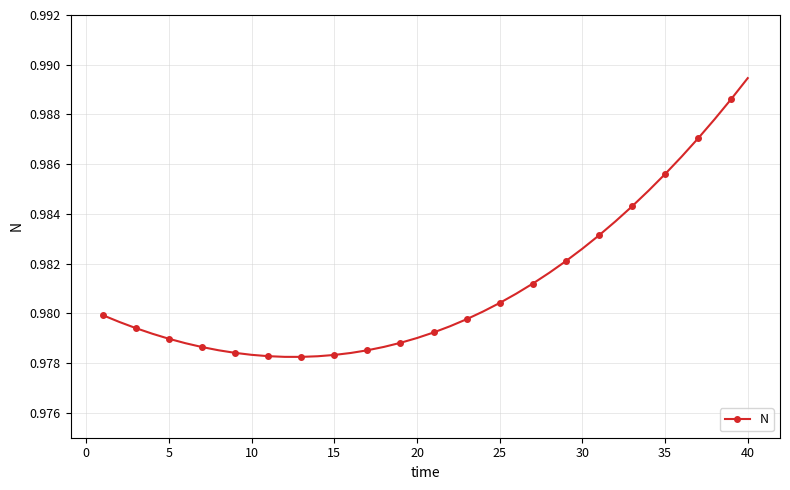

What is the sum of all values?

39.2